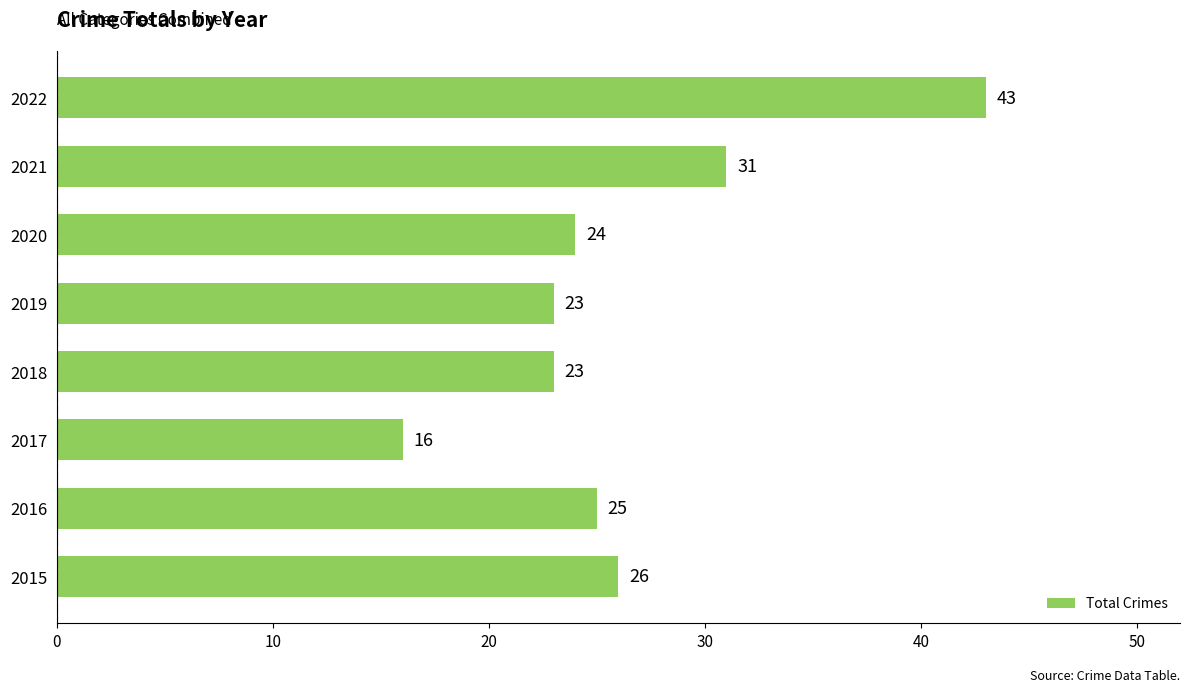

True or false: the data shows 23 at 2019.

True